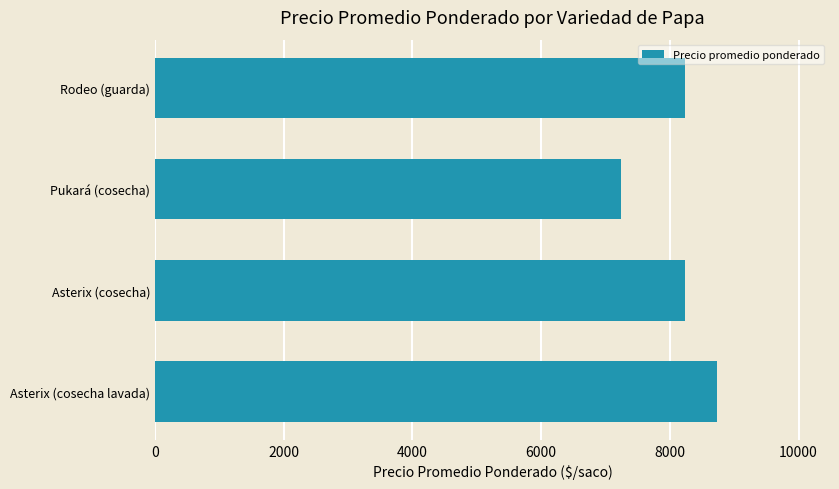

What value does the data have at Asterix (cosecha lavada), to the nearest 100?

8700